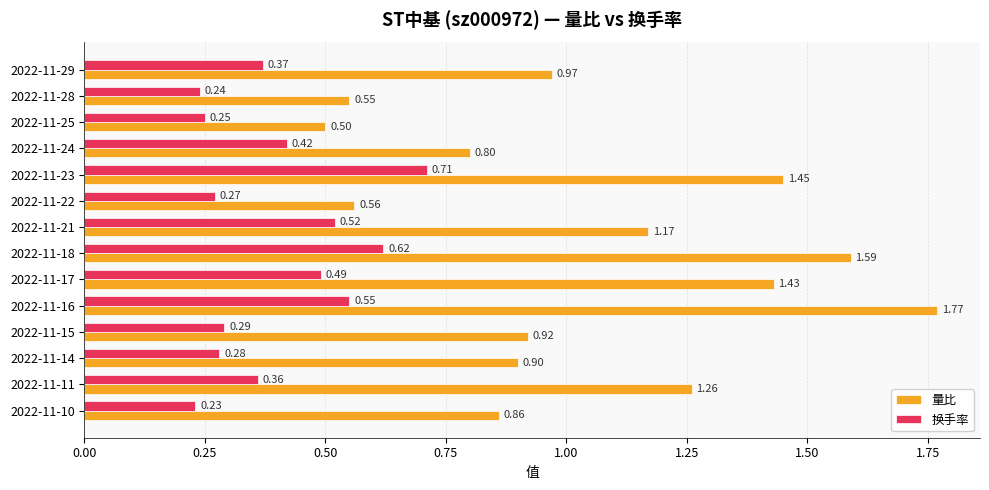

Which series changed the most between 2022-11-14 and 2022-11-10?

换手率